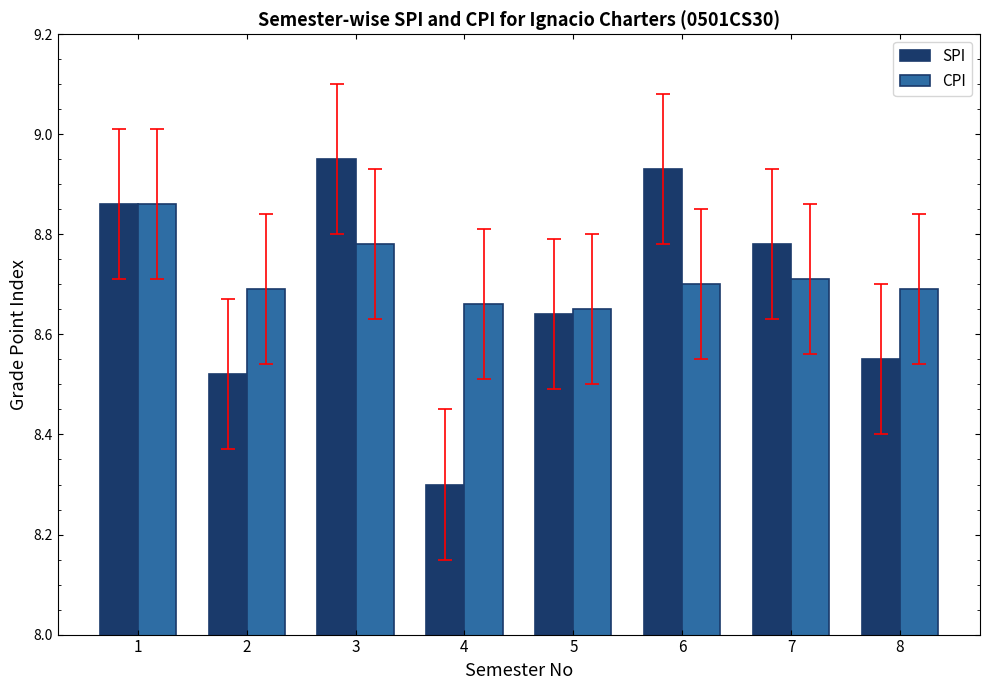

What is the sum of all SPI values?

69.5